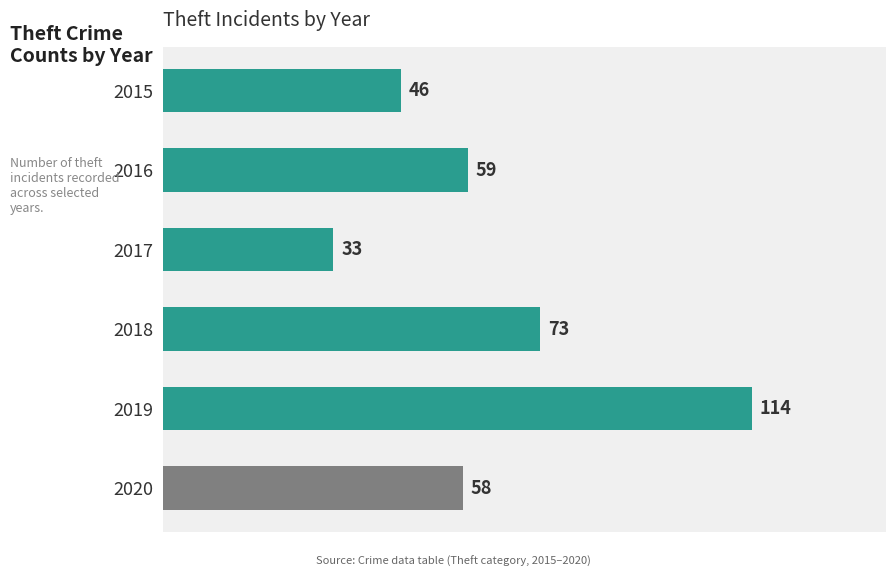

List the labels in order of value, largest first.

2019, 2018, 2016, 2020, 2015, 2017